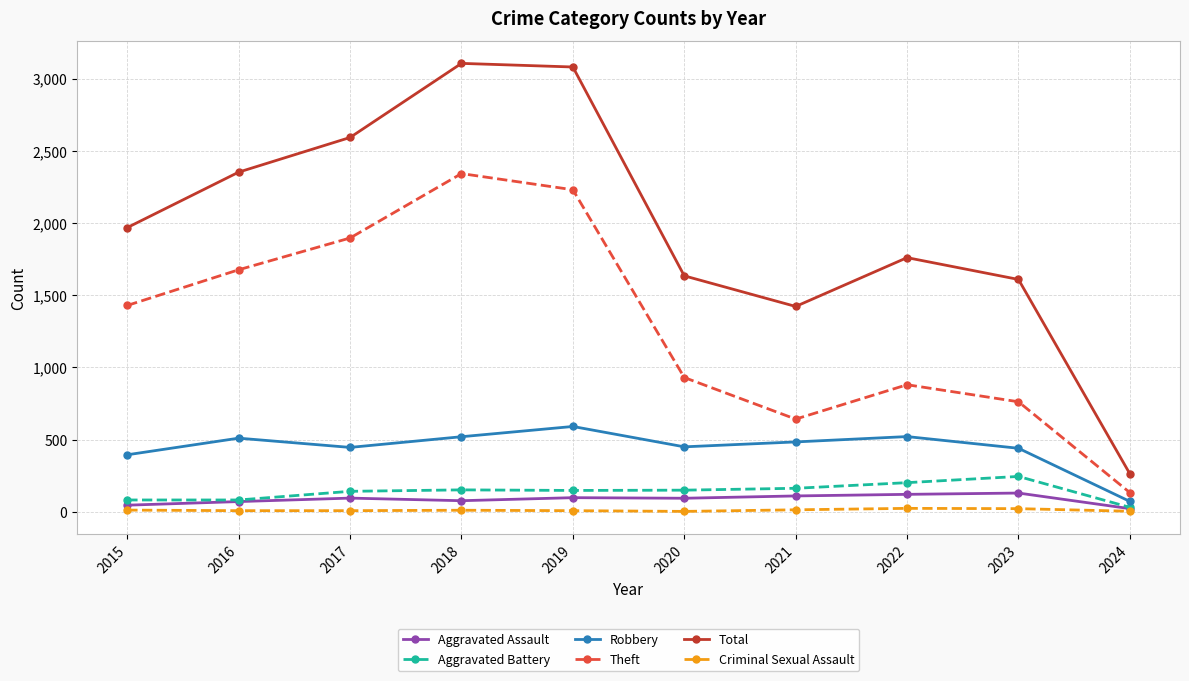

What is the sum of the Criminal Sexual Assault values at 2017 and 2015?

20